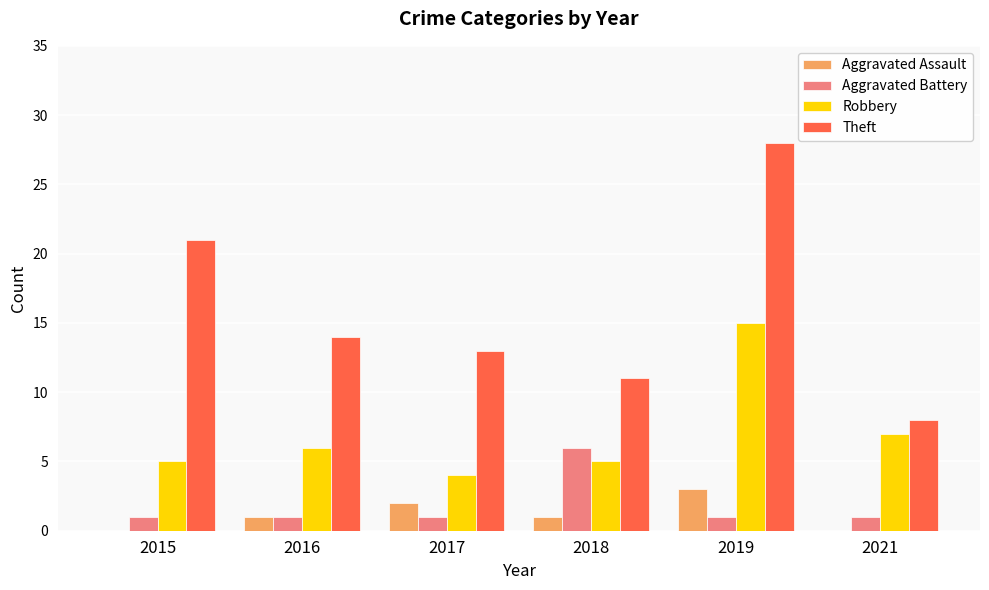

Is the value of Theft at 2016 greater than the value of Robbery at 2015?

Yes